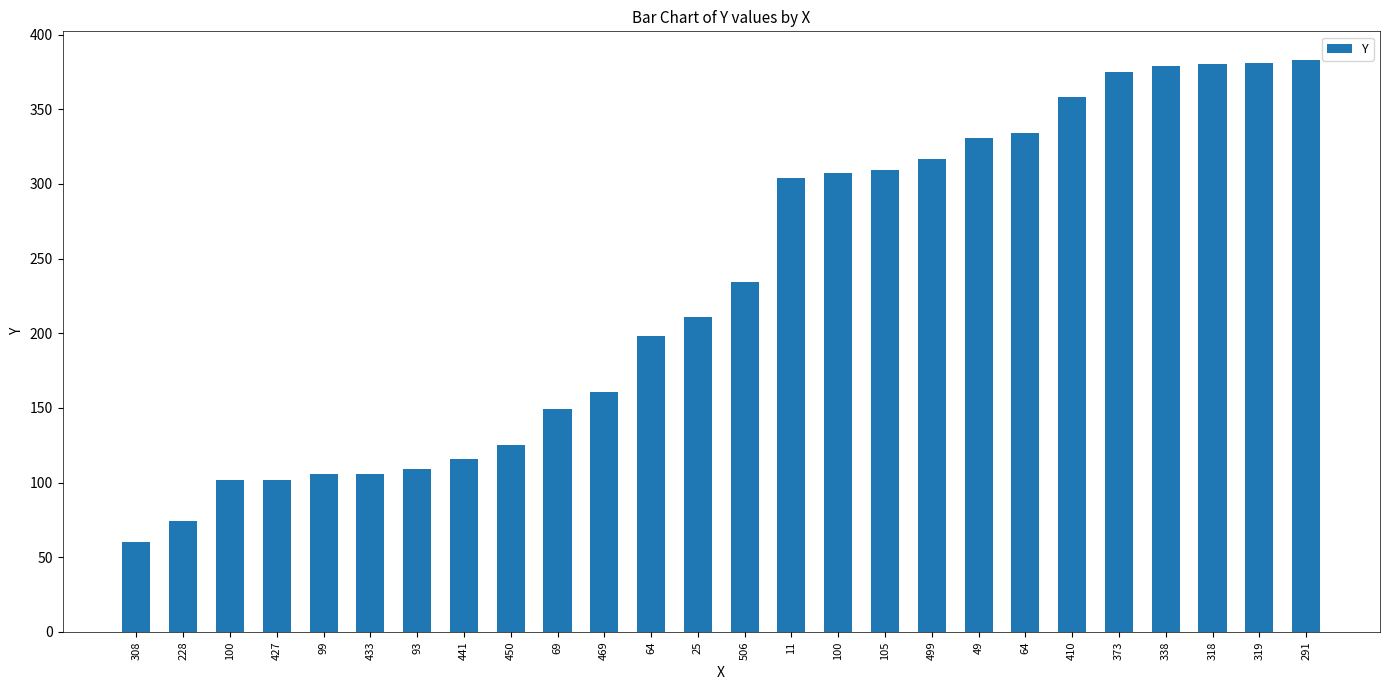

How many categories are shown in the chart?

26